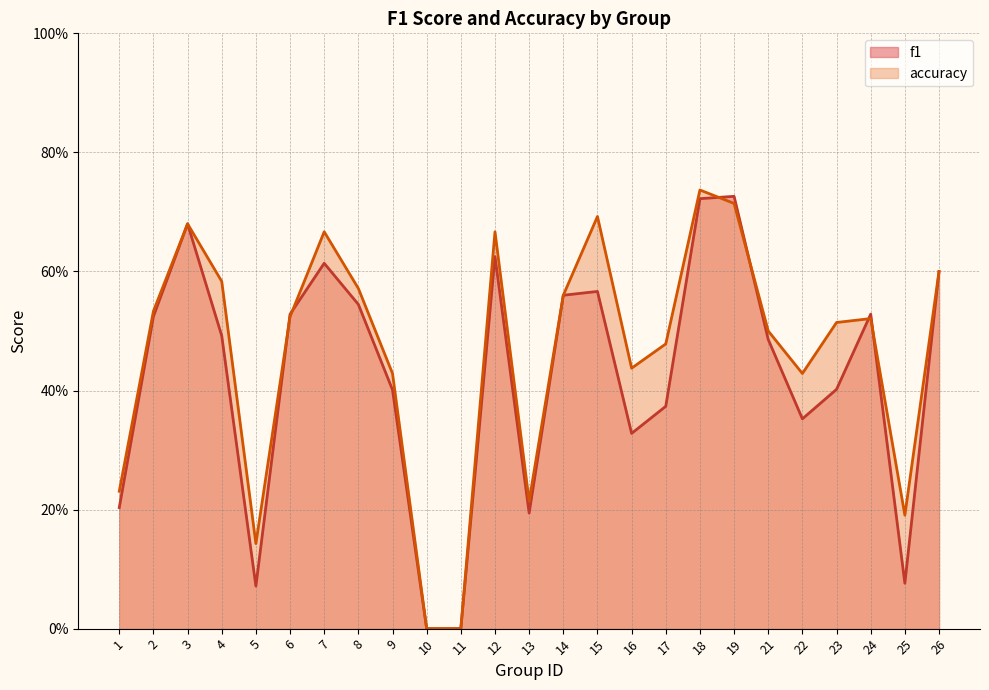

Read the accuracy value at 8.

0.6